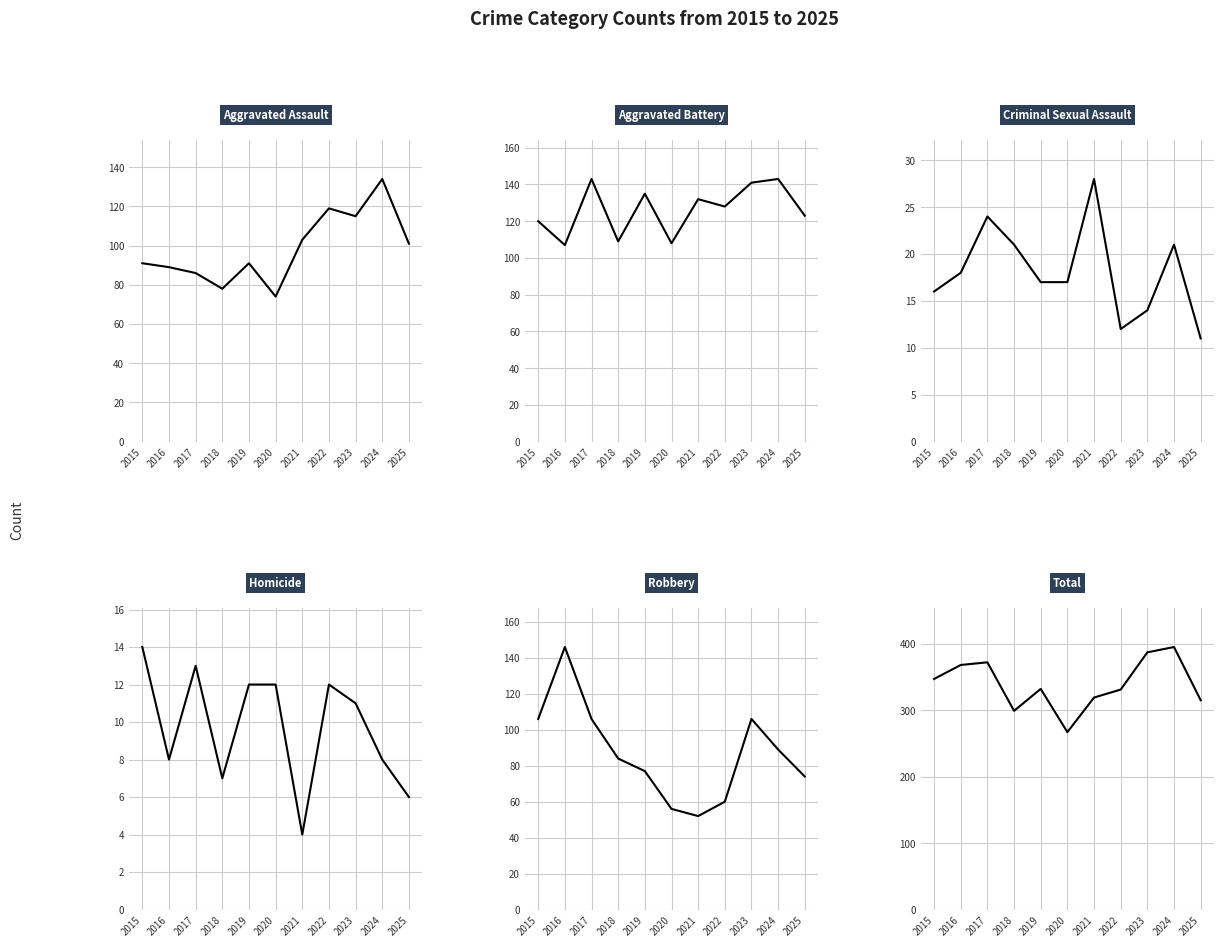

At which category is the sum across all series the highest?

2024